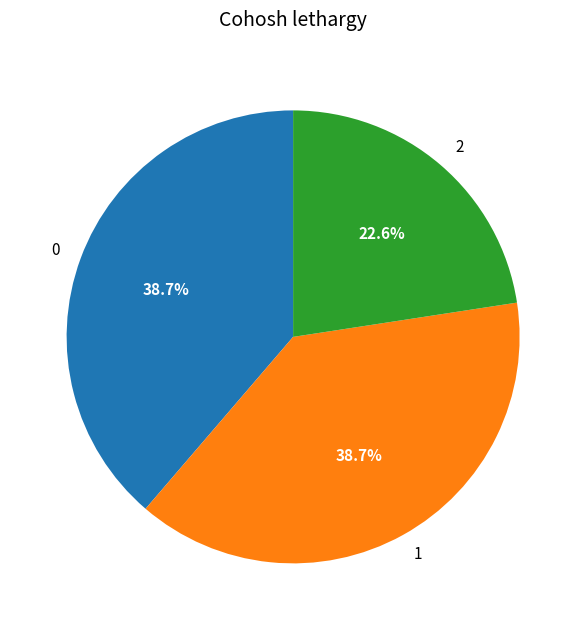

Approximately how many times larger is the value at 0 compared to 1?

1.0